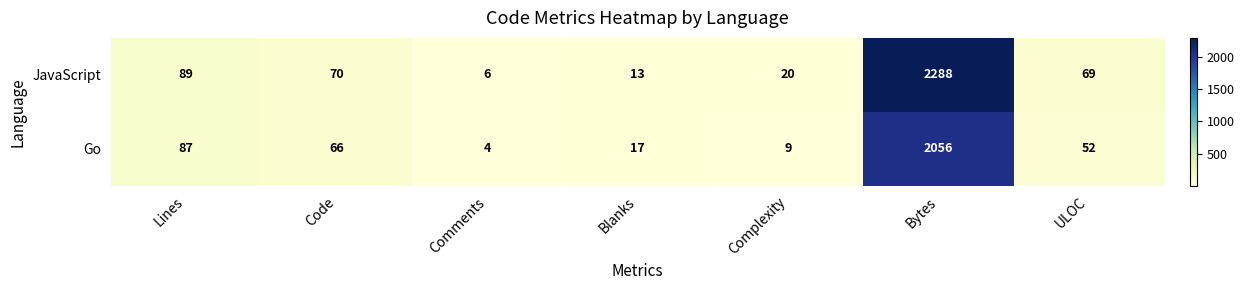

At which label does Go first exceed 52?

Lines